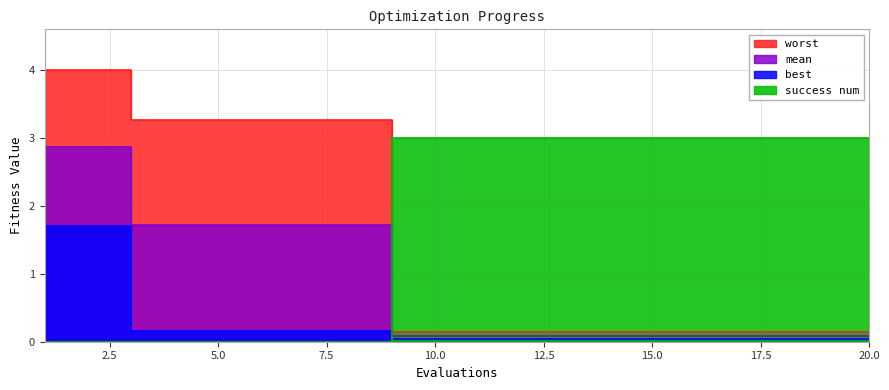

Which series has the largest range (max minus min)?

worst